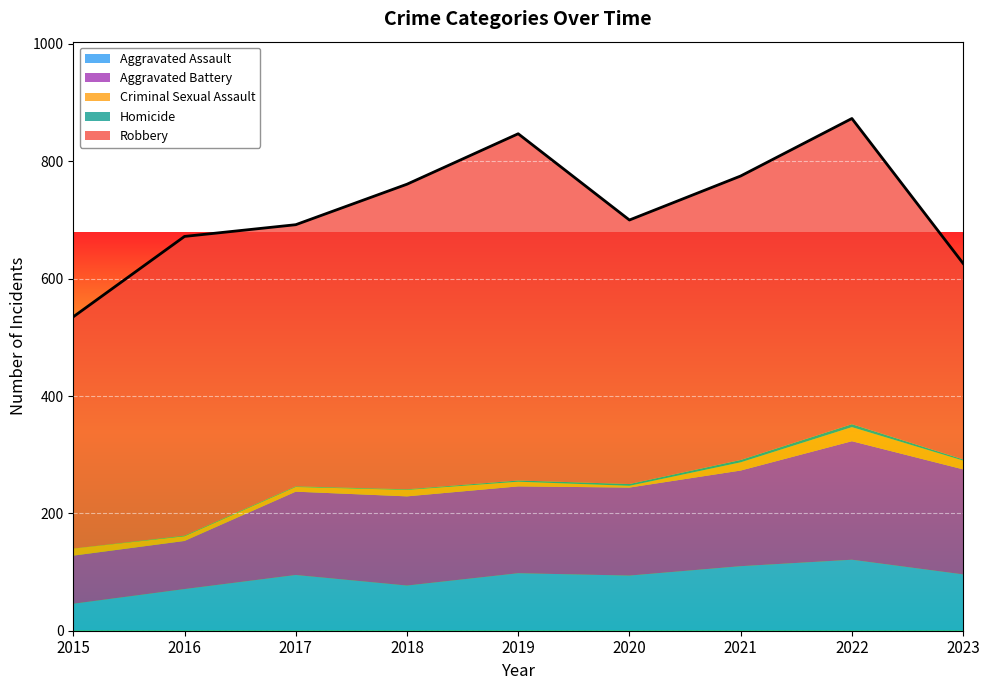

What is the sum of the Aggravated Battery values at 2018 and 2023?

331